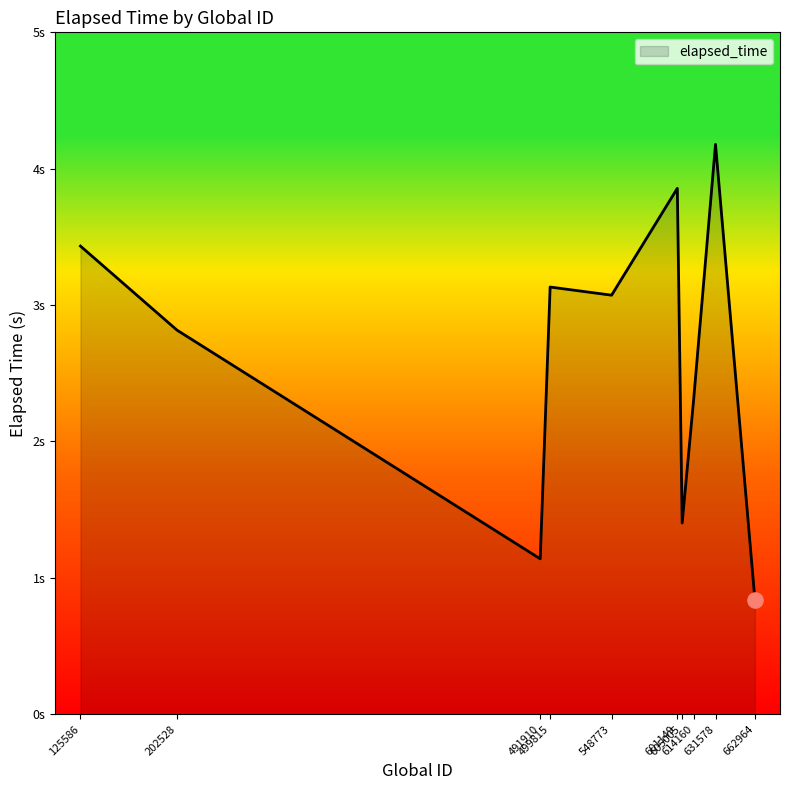

Is this an area chart (filled region under the line)?

Yes